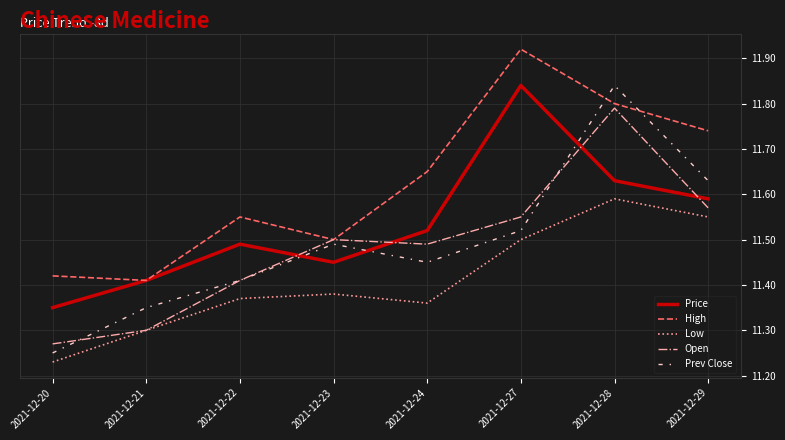

True or false: Price and Low cross at least once.

False